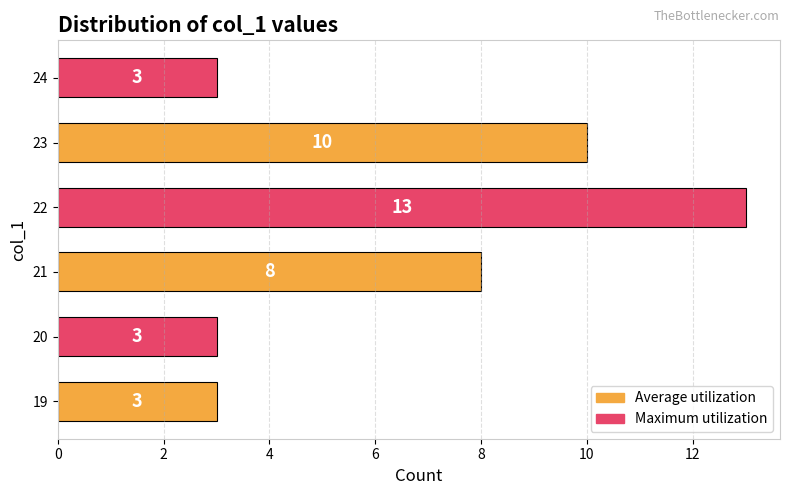

Which label corresponds to the largest value in the chart?

22